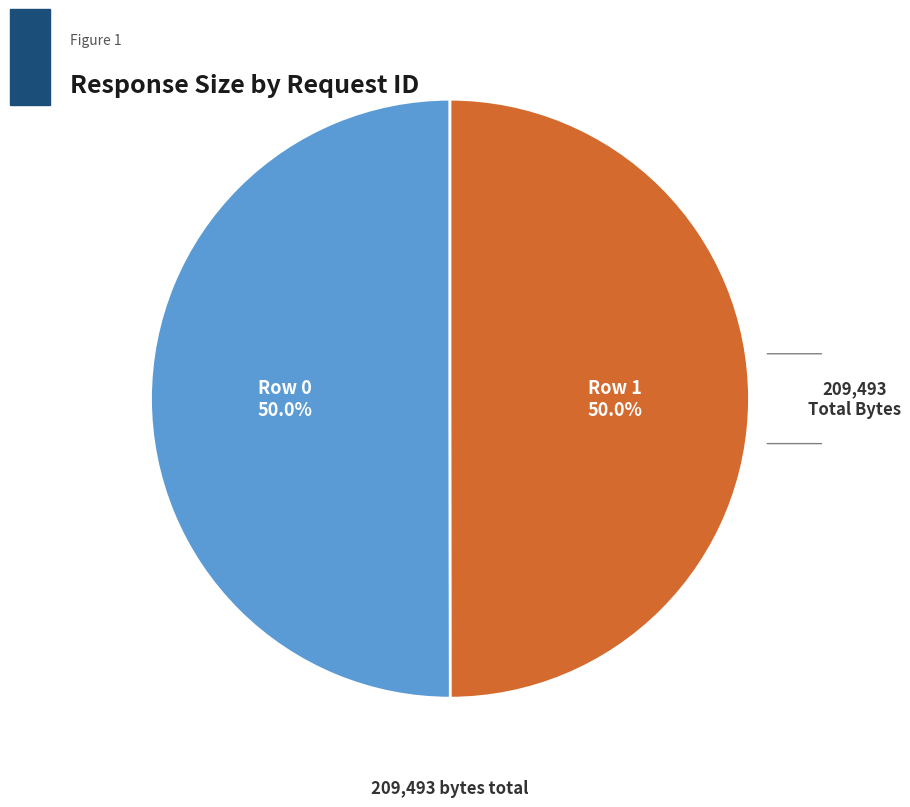

Approximately how many times larger is the value at Row 0 compared to Row 1?

1.0